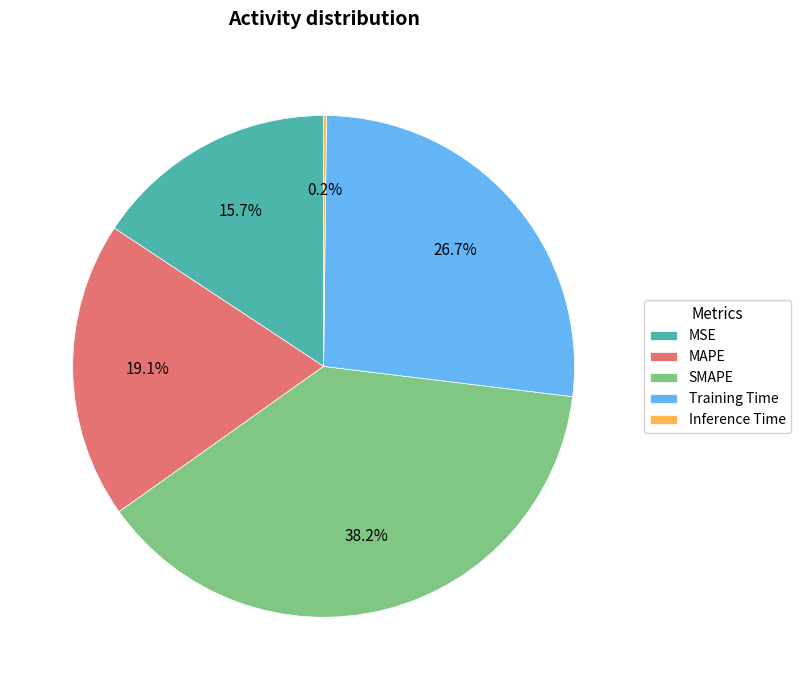

Does Training Time account for over 50% of the chart?

No